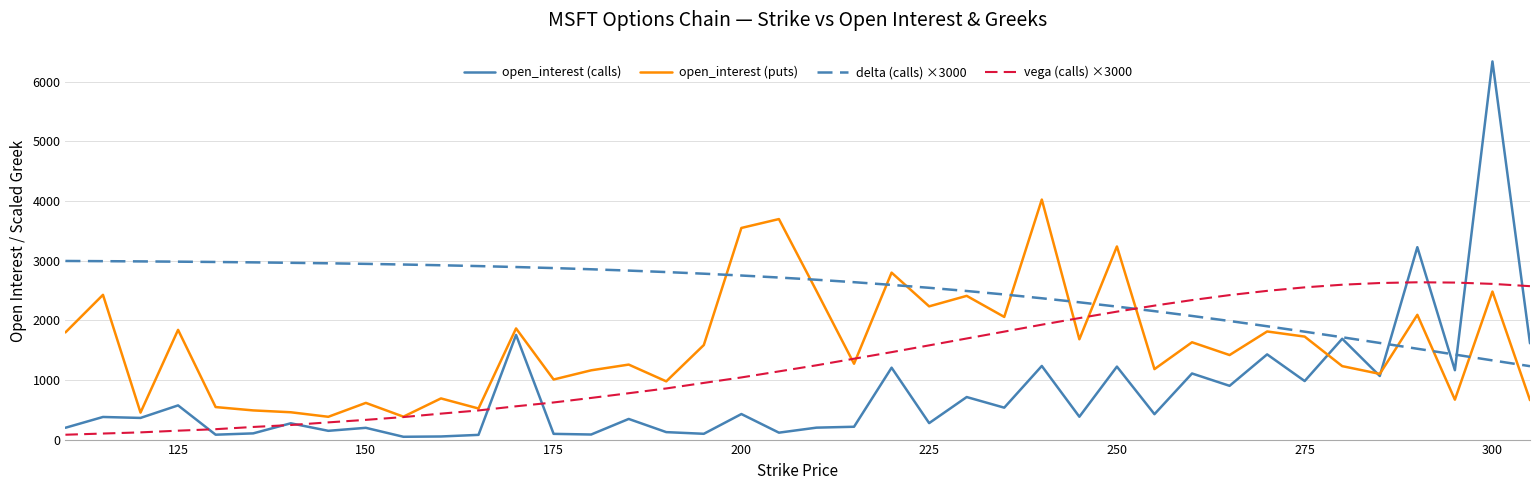

List the series in order of their peak value, lowest first.

vega (calls) ×3000, delta (calls) ×3000, open_interest (puts), open_interest (calls)